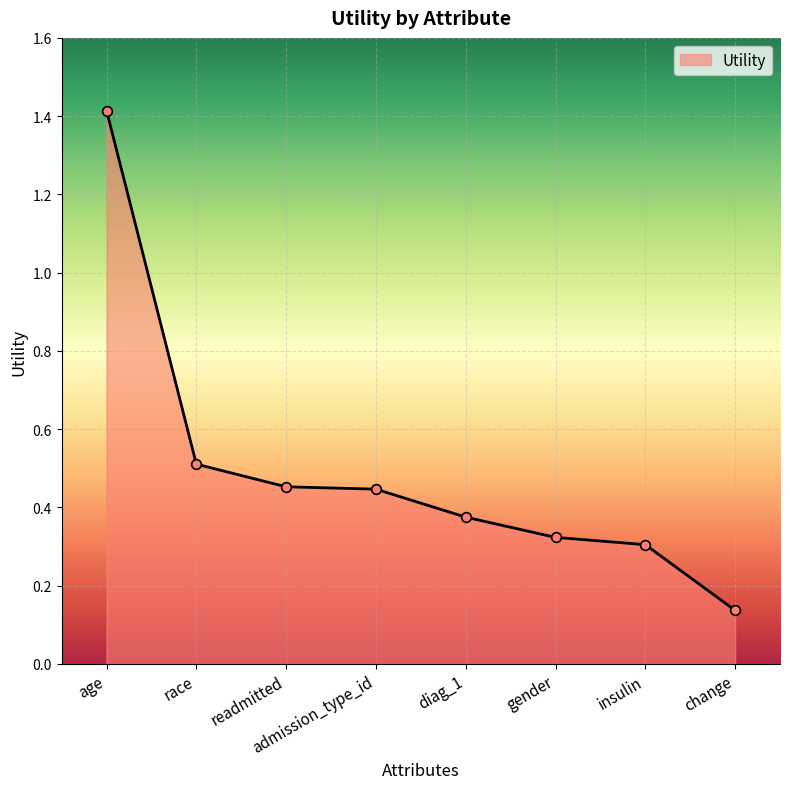

True or false: the data shows 0.3 at insulin.

True